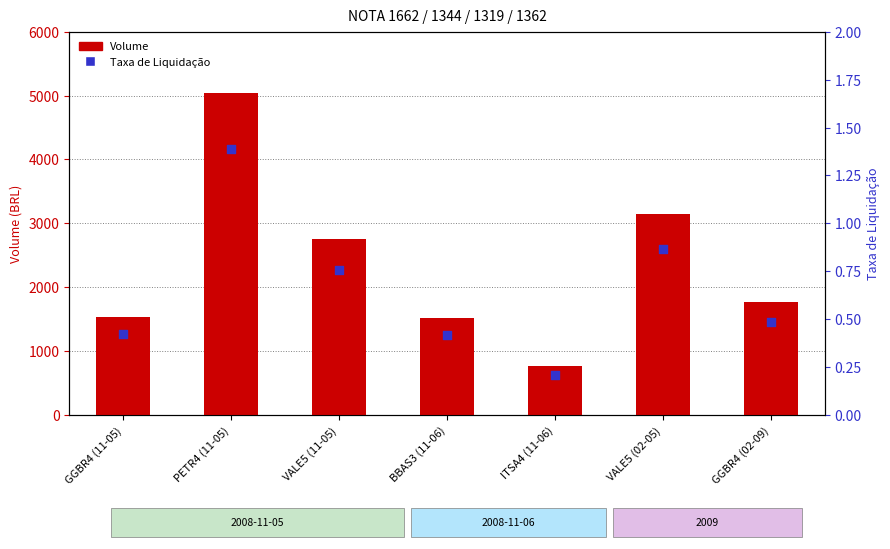

Which series has the largest total across all categories?

Volume